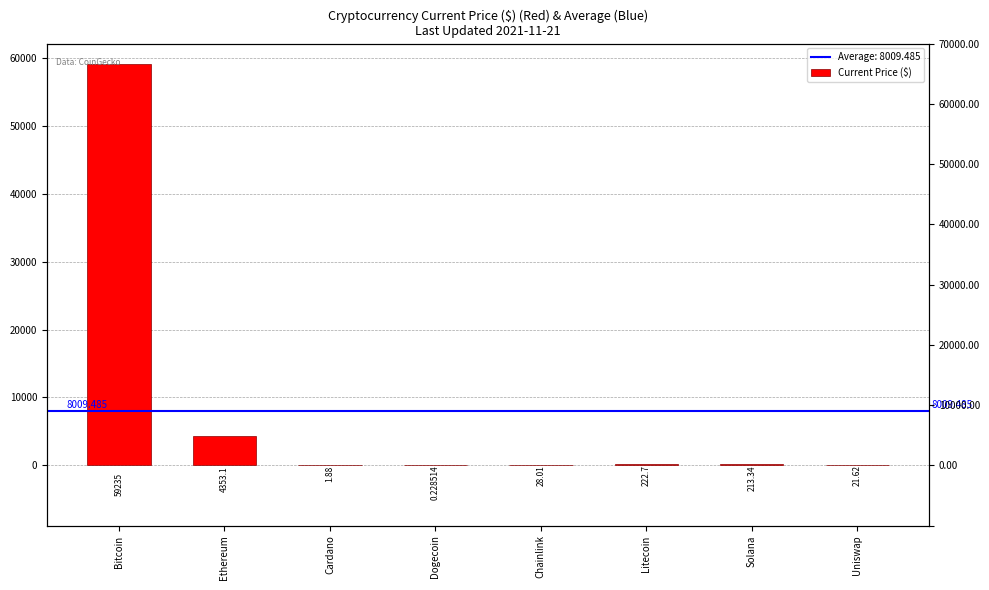

What is the greatest value displayed?

59235.0